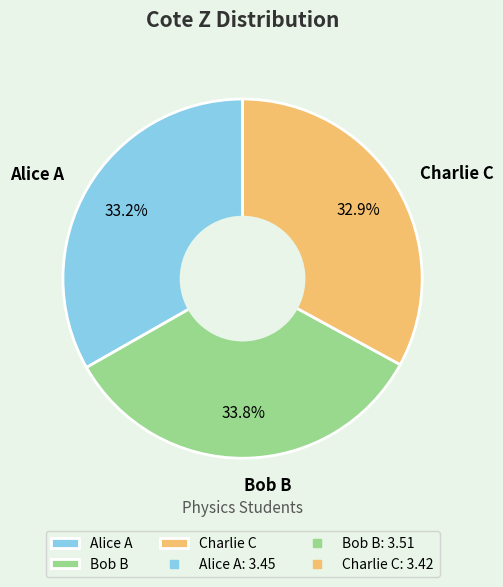

The Charlie C slice represents 45% of the pie. True or false?

False